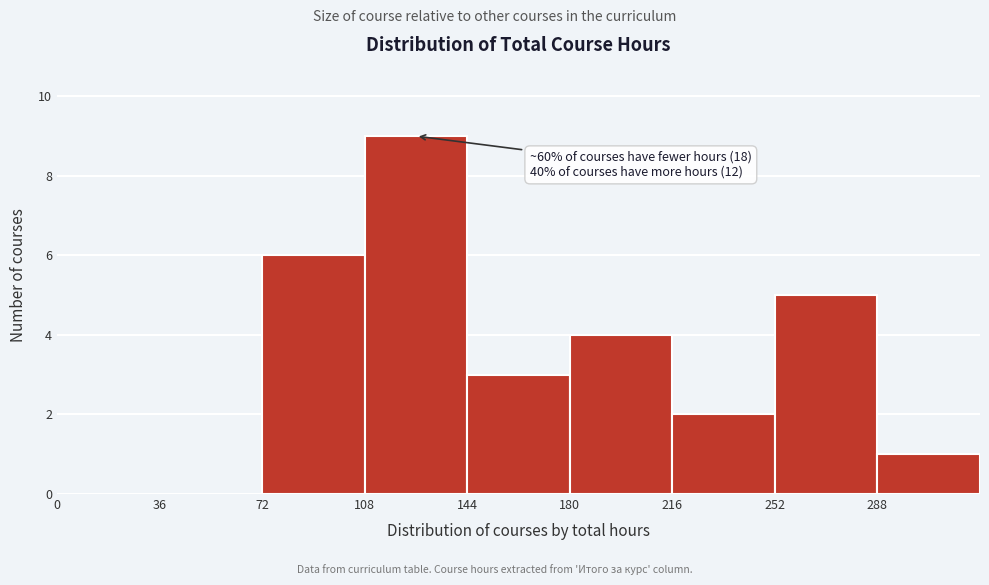

Which range on the x-axis has the tallest bar?

108 to 144